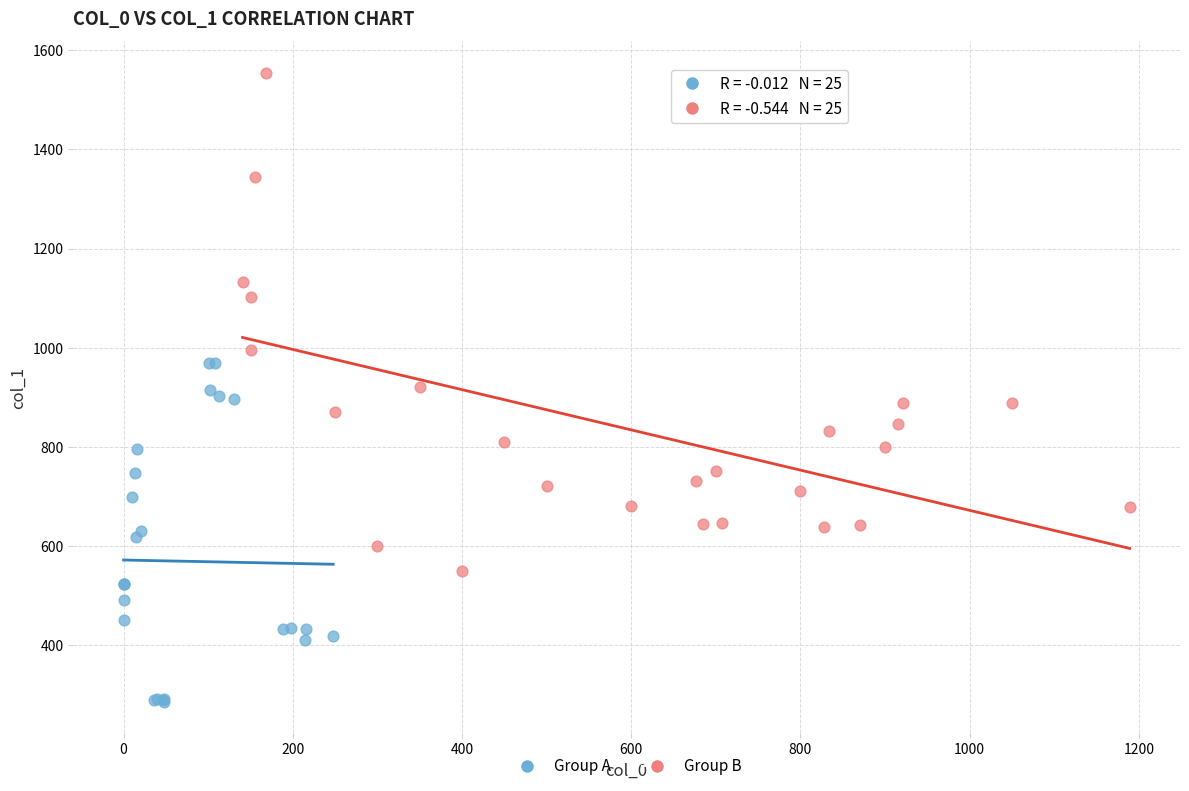

What are all the series names shown in the legend?

Group A, Group B